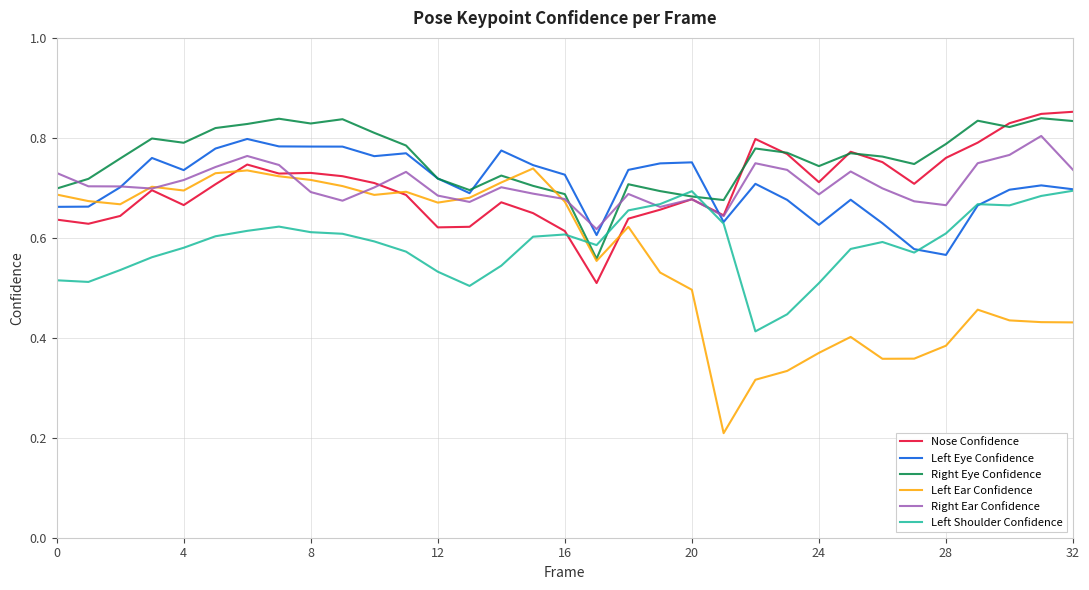

Which series ends up on top after the final intersection of Nose Confidence and Left Eye Confidence?

Nose Confidence